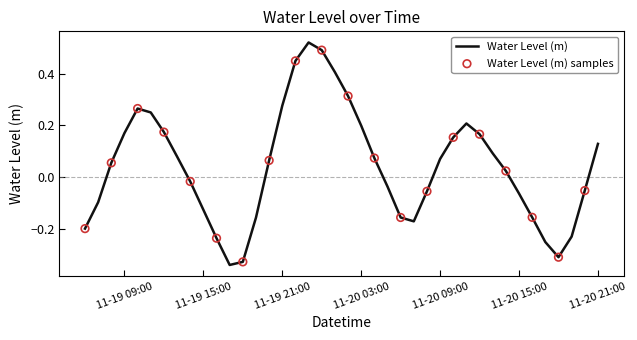

What is the difference between the maximum and minimum values?

0.9